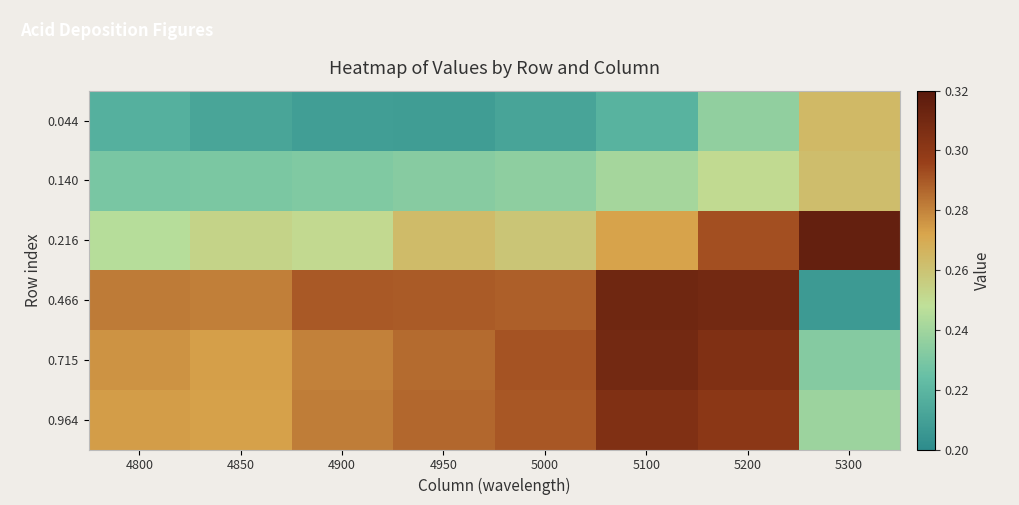

Which label corresponds to the smallest value in the chart?

5300